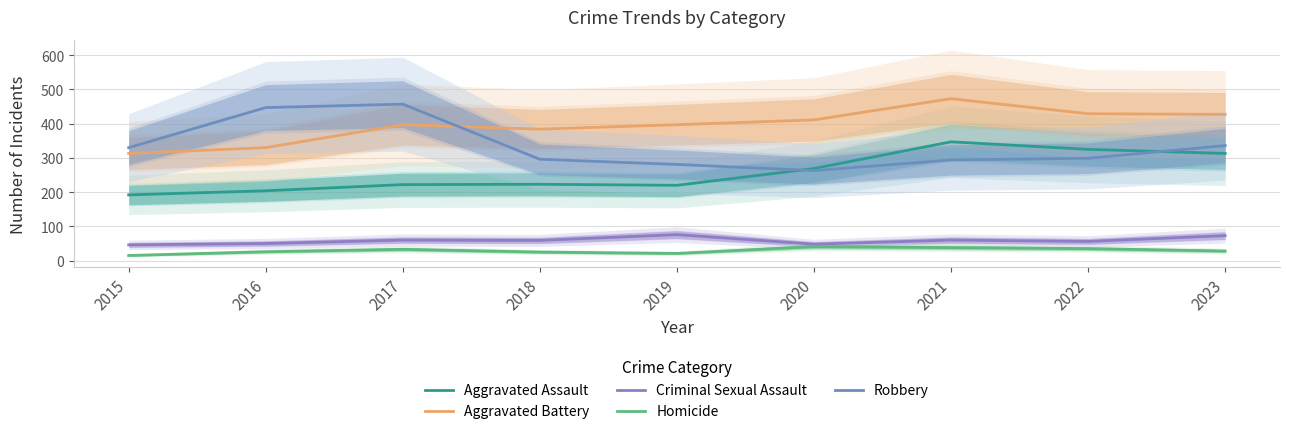

At which label does Homicide first exceed 28?

2017